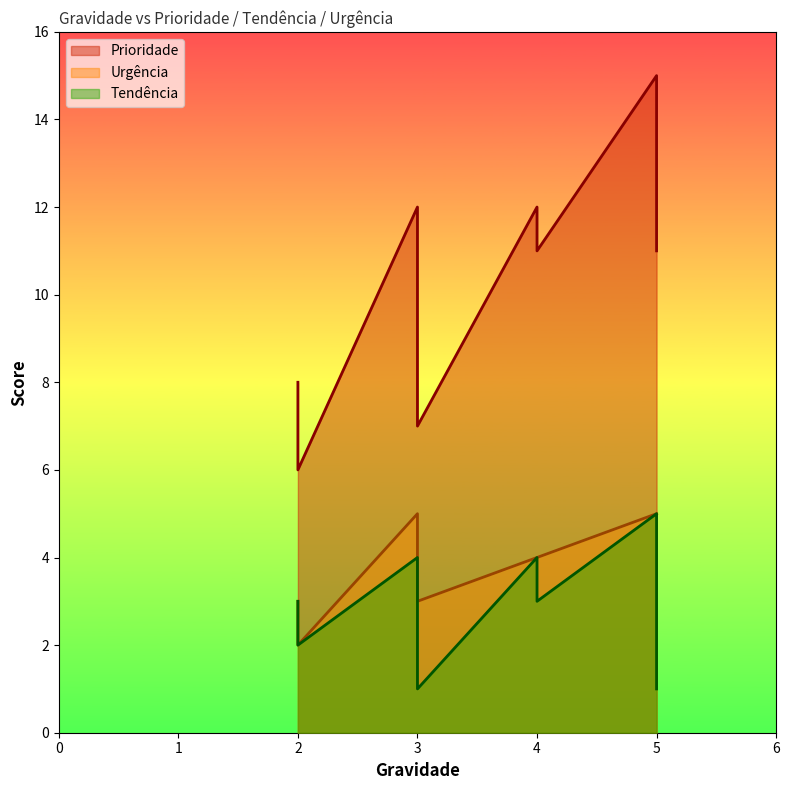

True or false: Tendência and Urgência cross at least once.

False